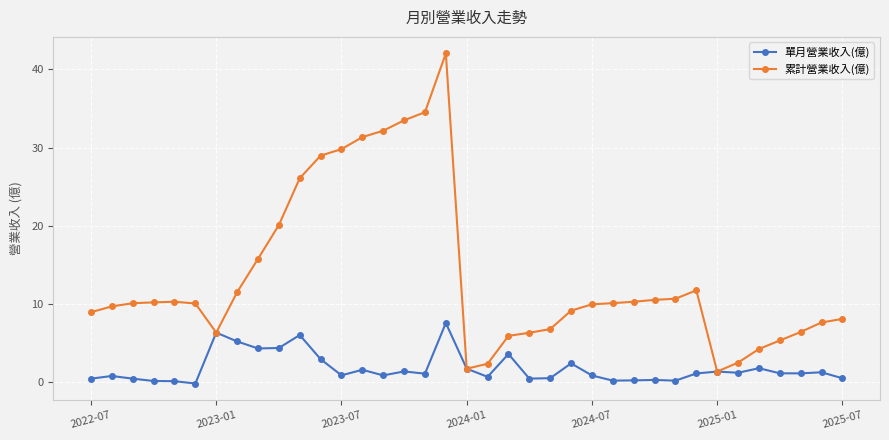

Count the number of categories in the chart.

37